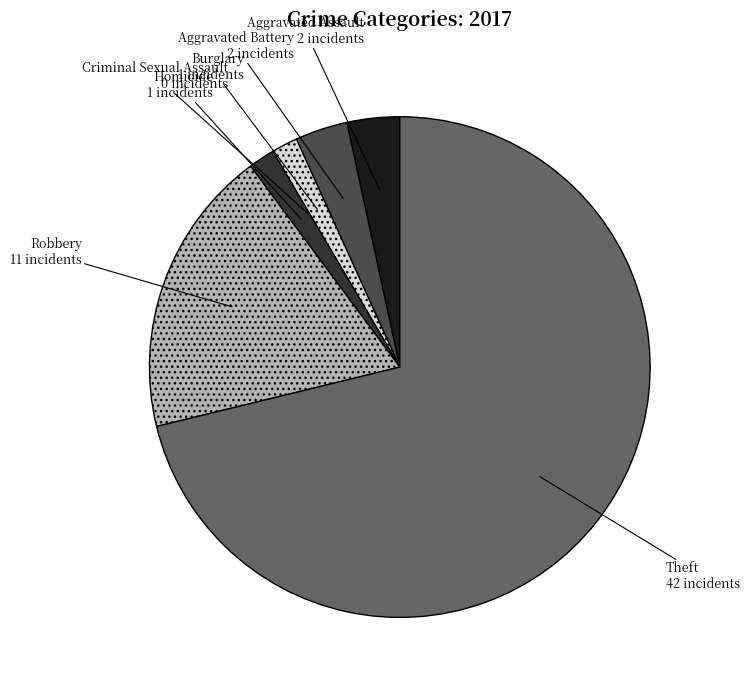

Approximately how many times larger is the value at Burglary compared to Homicide?

1.0